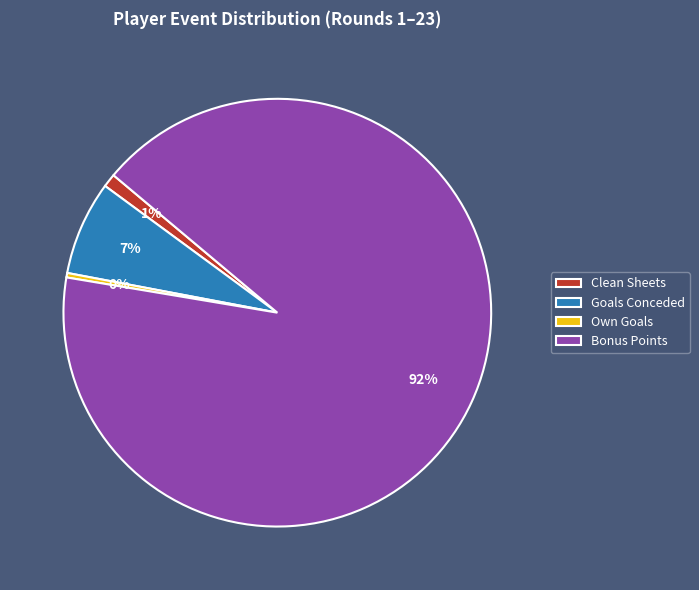

How many slices are in this pie chart?

4